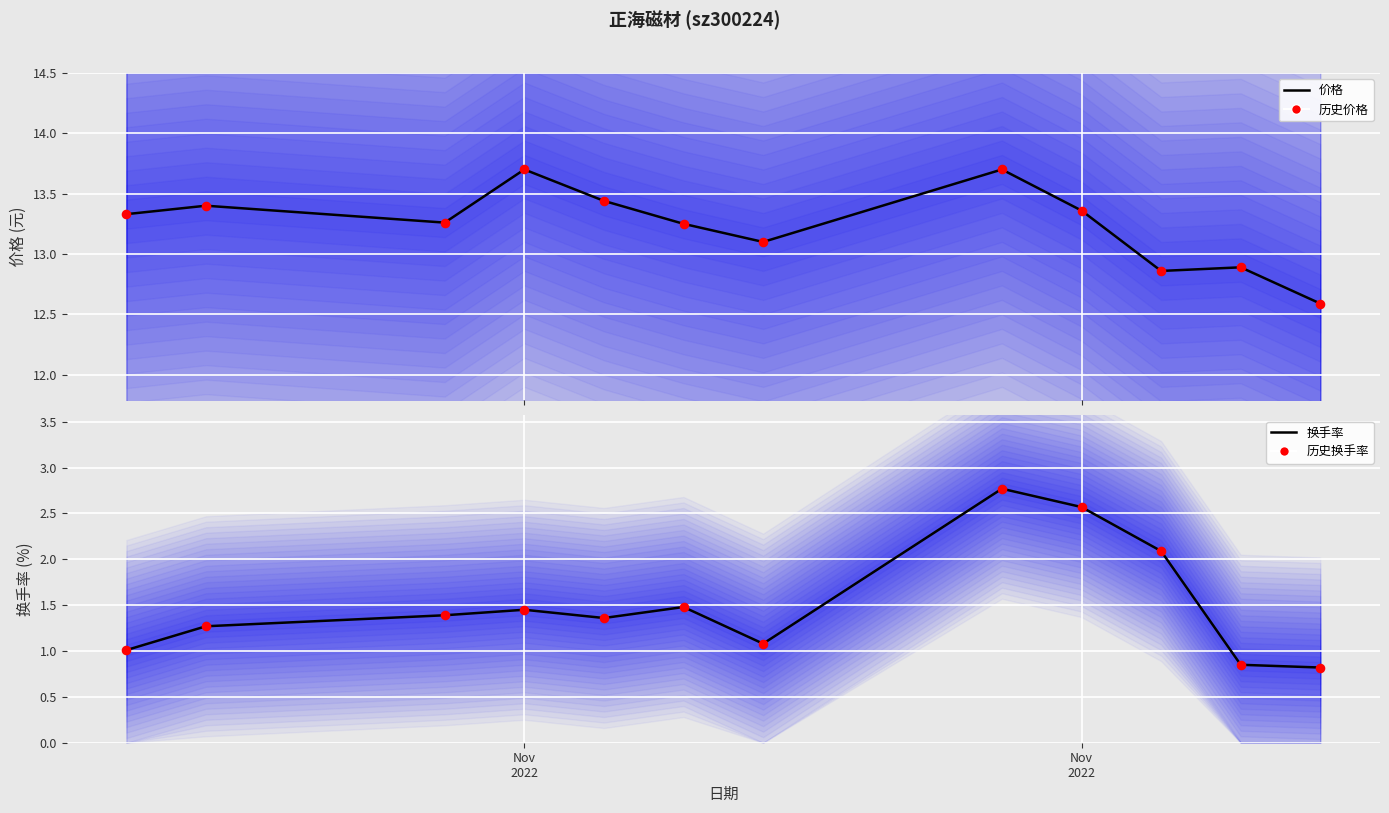

Which series contains the highest Y value?

价格